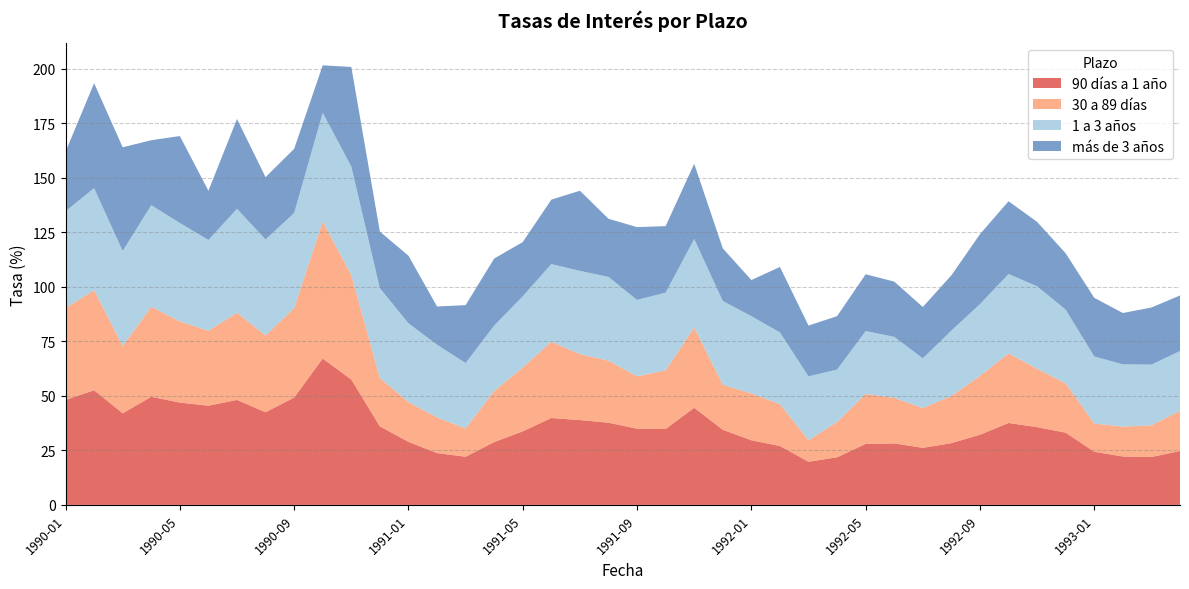

Reading left to right, list all the values displayed in this chart.

90 días a 1 año: 1990-01=48.1	1990-02=52.6	1990-03=42.0	1990-04=49.6	1990-05=46.9	1990-06=45.5	1990-07=48.1	1990-08=42.5	1990-09=49.2	1990-10=67.1	1990-11=57.5	1990-12=36.0	1991-01=28.9	1991-02=23.8	1991-03=22.1	1991-04=28.8	1991-05=33.7	1991-06=39.8	1991-07=38.9	1991-08=37.7	1991-09=34.9	1991-10=34.8	1991-11=44.5	1991-12=34.4	1992-01=29.6	1992-02=27.0	1992-03=19.8	1992-04=21.8	1992-05=28.0	1992-06=28.2	1992-07=26.2	1992-08=28.3	1992-09=32.2	1992-10=37.6	1992-11=35.6	1992-12=33.1	1993-01=24.4	1993-02=22.2	1993-03=22.0	1993-04=24.7
30 a 89 días: 1990-01=42.1	1990-02=45.8	1990-03=30.8	1990-04=41.3	1990-05=37.2	1990-06=34.3	1990-07=40.0	1990-08=35.2	1990-09=41.0	1990-10=62.8	1990-11=47.9	1990-12=22.2	1991-01=18.2	1991-02=16.3	1991-03=13.0	1991-04=23.4	1991-05=29.3	1991-06=34.9	1991-07=30.2	1991-08=28.4	1991-09=24.0	1991-10=26.9	1991-11=36.8	1991-12=20.6	1992-01=21.5	1992-02=19.2	1992-03=9.8	1992-04=16.2	1992-05=22.9	1992-06=20.9	1992-07=18.2	1992-08=21.6	1992-09=27.0	1992-10=31.9	1992-11=26.8	1992-12=22.6	1993-01=13.0	1993-02=13.7	1993-03=14.5	1993-04=18.5
1 a 3 años: 1990-01=44.4	1990-02=46.8	1990-03=43.6	1990-04=46.6	1990-05=45.1	1990-06=41.6	1990-07=47.6	1990-08=44.0	1990-09=43.6	1990-10=49.9	1990-11=49.8	1990-12=41.2	1991-01=36.1	1991-02=33.4	1991-03=30.0	1991-04=30.0	1991-05=32.6	1991-06=35.6	1991-07=38.2	1991-08=38.4	1991-09=35.0	1991-10=35.6	1991-11=40.6	1991-12=38.4	1992-01=35.4	1992-02=32.9	1992-03=29.3	1992-04=24.0	1992-05=28.8	1992-06=28.0	1992-07=22.8	1992-08=30.0	1992-09=32.9	1992-10=36.4	1992-11=37.8	1992-12=33.8	1993-01=30.7	1993-02=28.6	1993-03=27.8	1993-04=27.4
más de 3 años: 1990-01=27.2	1990-02=48.1	1990-03=47.5	1990-04=29.8	1990-05=39.8	1990-06=22.6	1990-07=41.2	1990-08=28.6	1990-09=29.4	1990-10=21.7	1990-11=45.6	1990-12=25.9	1991-01=31.0	1991-02=17.5	1991-03=26.5	1991-04=30.7	1991-05=24.8	1991-06=29.5	1991-07=36.7	1991-08=26.6	1991-09=33.4	1991-10=30.5	1991-11=34.4	1991-12=24.1	1992-01=16.6	1992-02=30.0	1992-03=23.3	1992-04=24.5	1992-05=26.0	1992-06=25.3	1992-07=23.5	1992-08=25.3	1992-09=32.0	1992-10=33.4	1992-11=29.5	1992-12=25.8	1993-01=26.9	1993-02=23.5	1993-03=26.2	1993-04=25.4